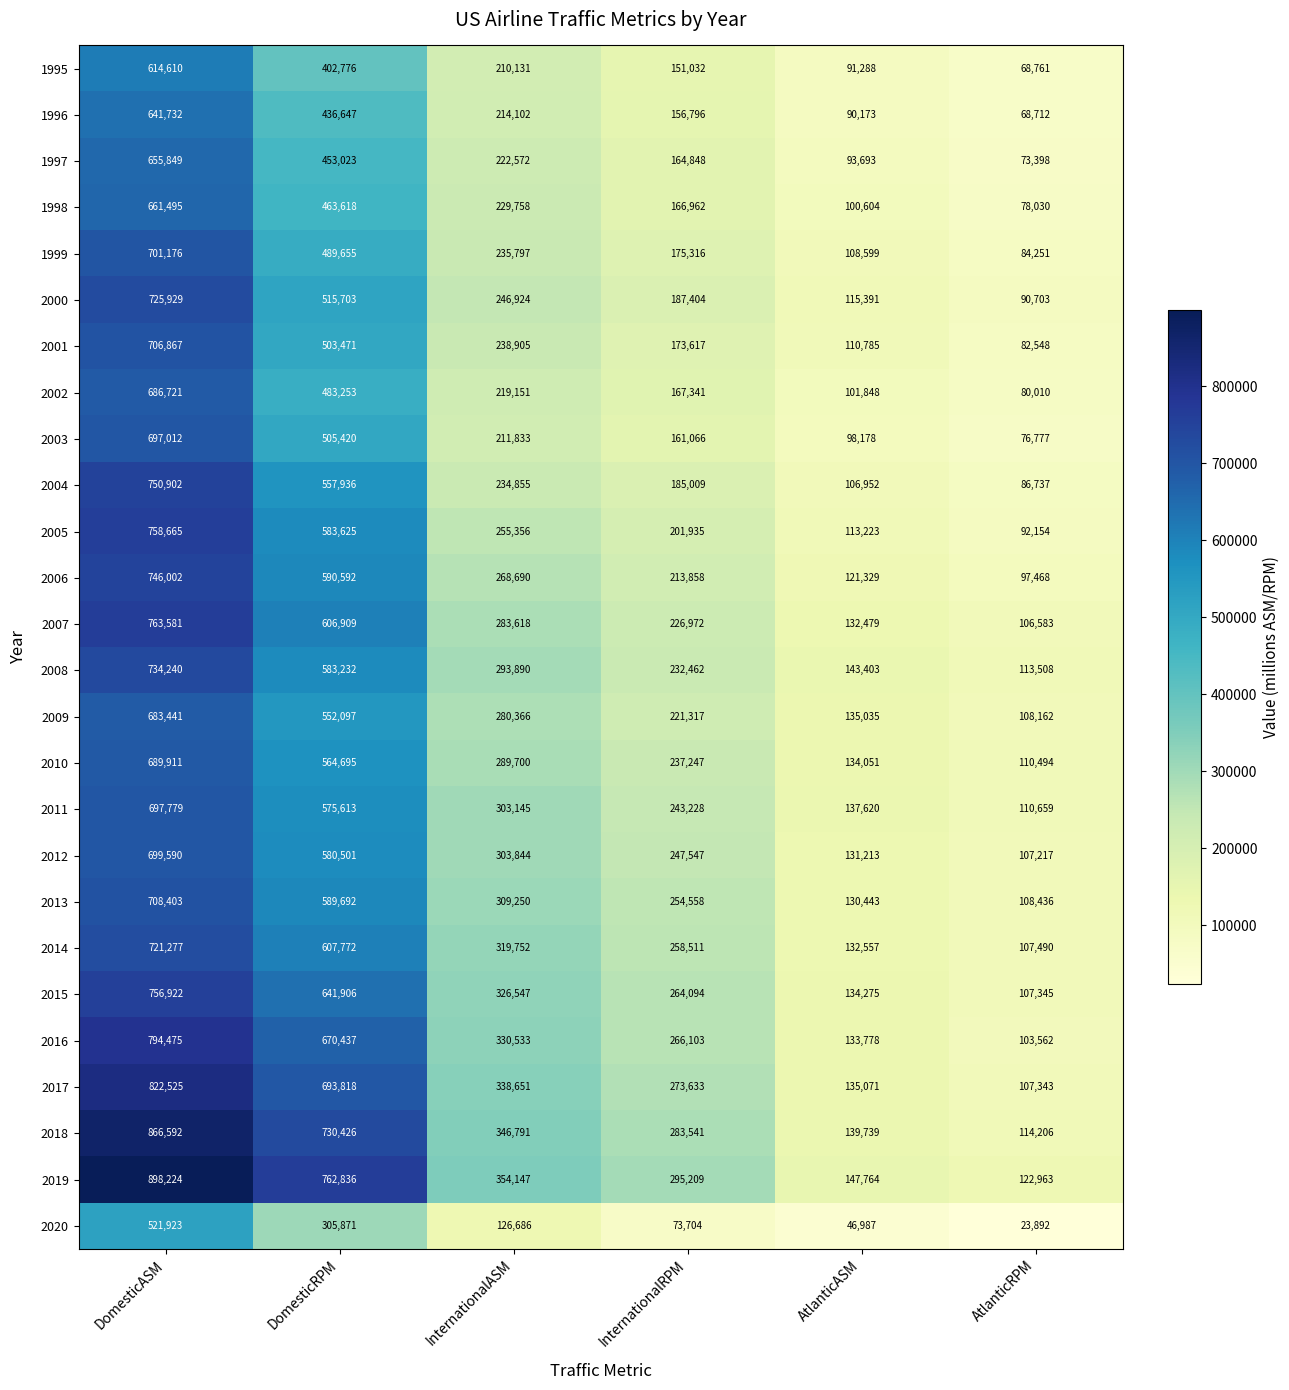

True or false: 2019 has a value of 354147 at InternationalASM.

True